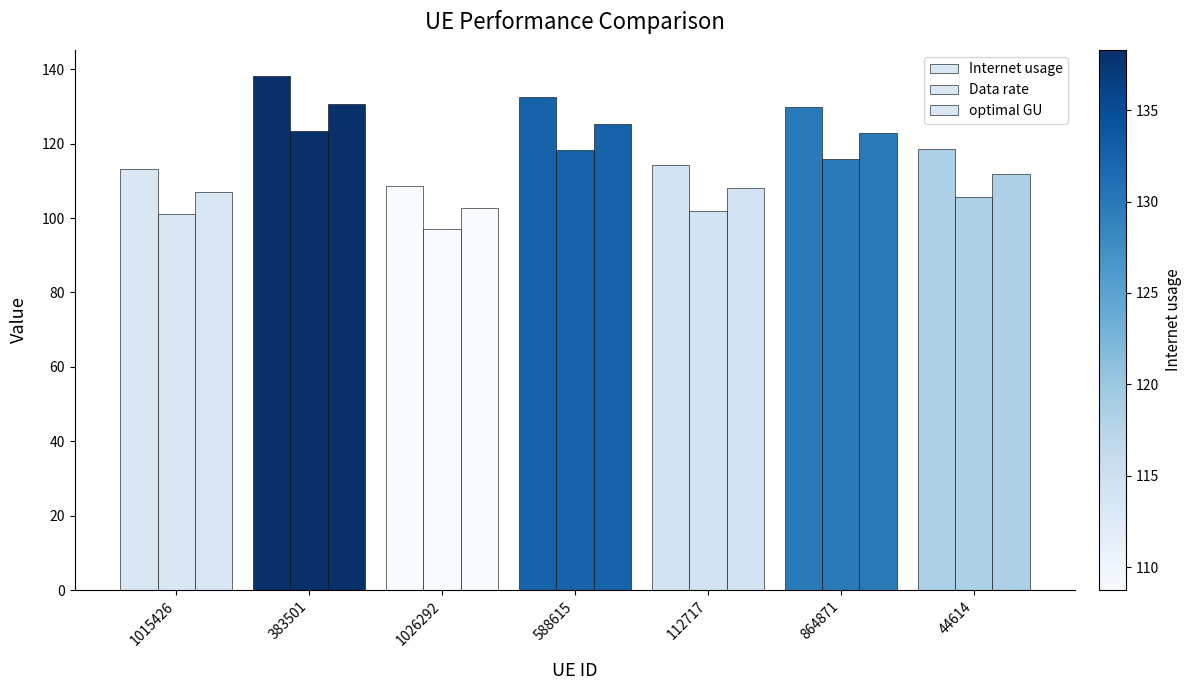

What position from the right is 588615?

4